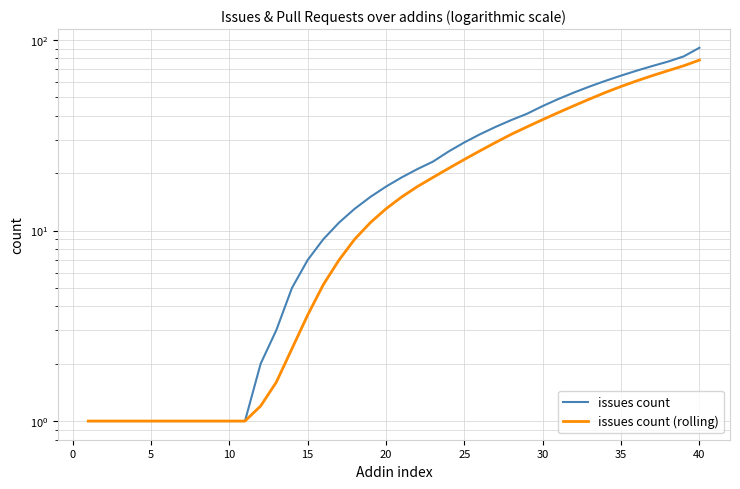

True or false: issues count (rolling) and issues count intersect in this chart.

False